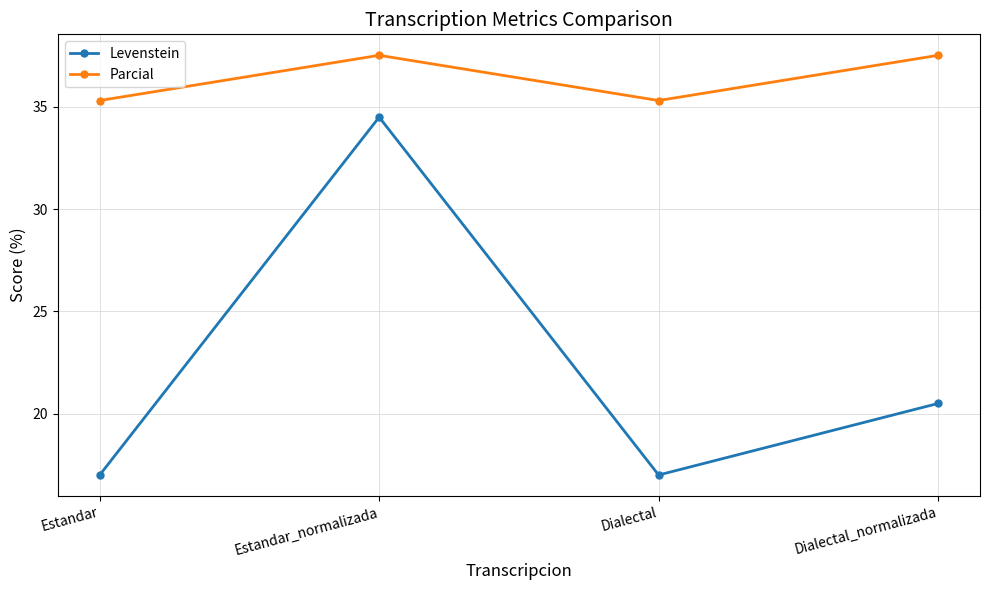

At which category does Parcial reach its first local peak?

Estandar_normalizada